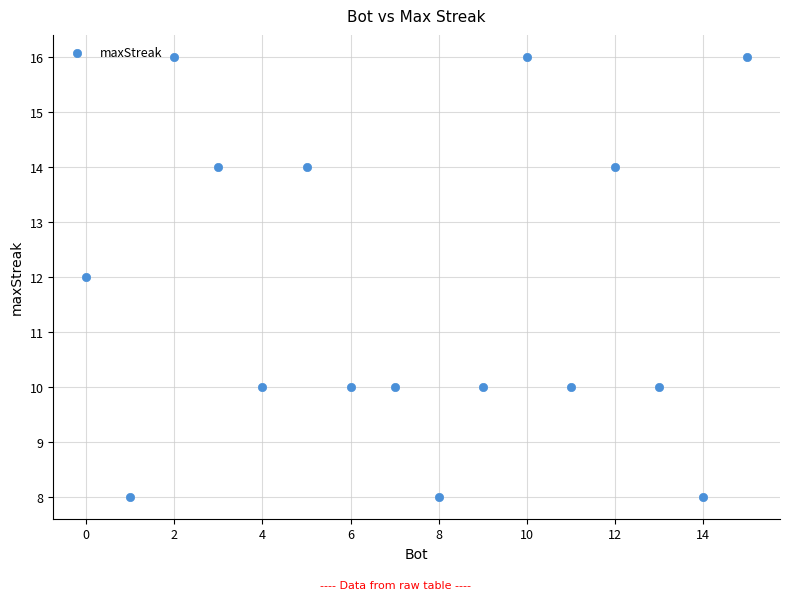

What is the range of X values (max minus min)?

15